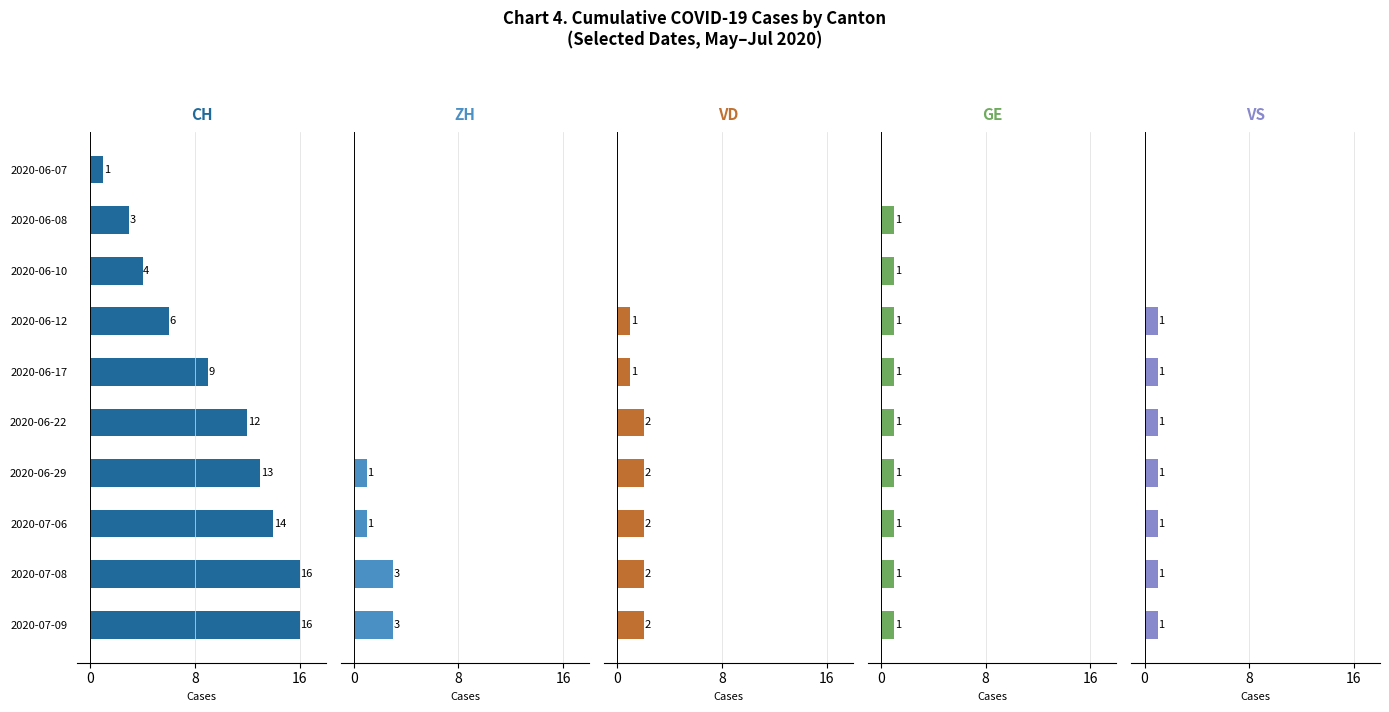

True or false: VS has a value of 1 at 2020-06-29.

False